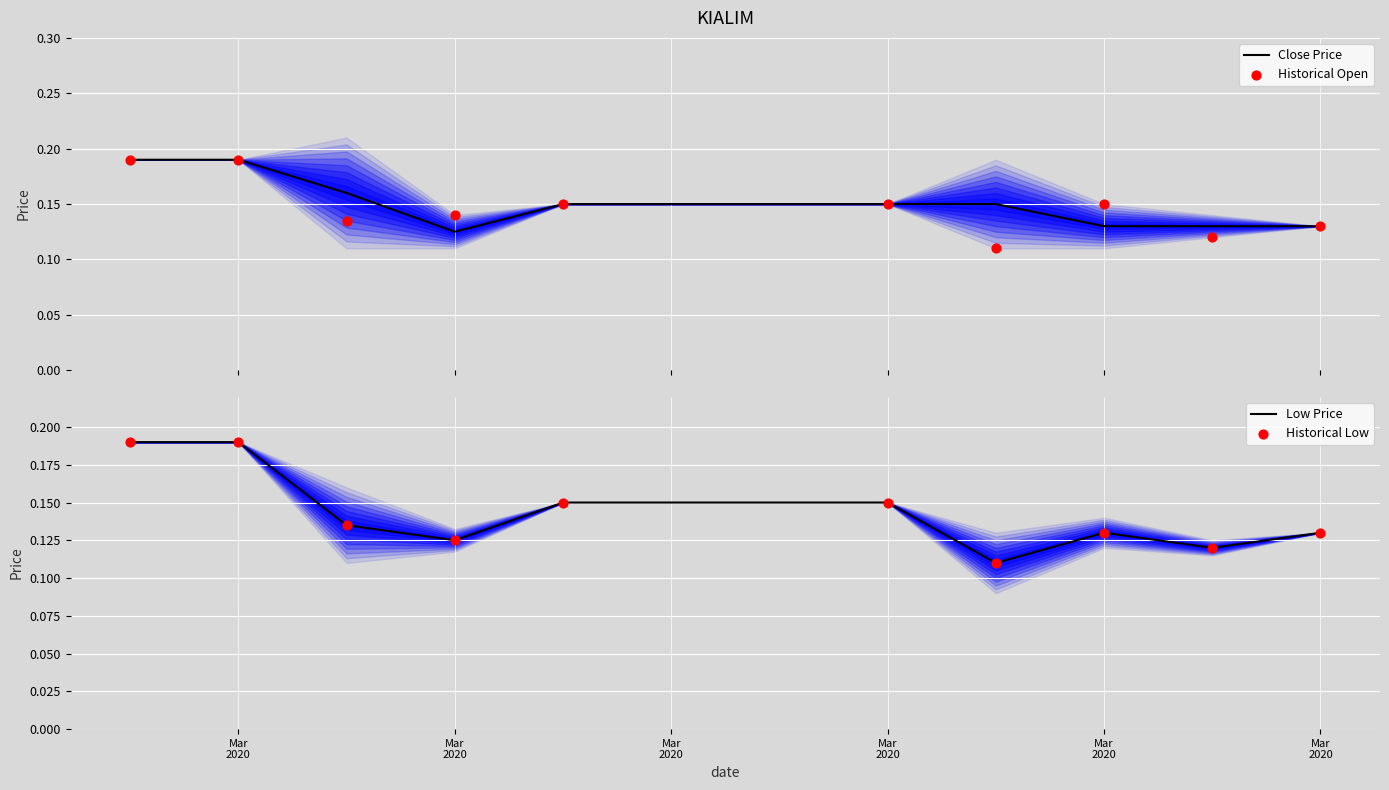

Which series has the largest Y range (max minus min)?

Historical Open